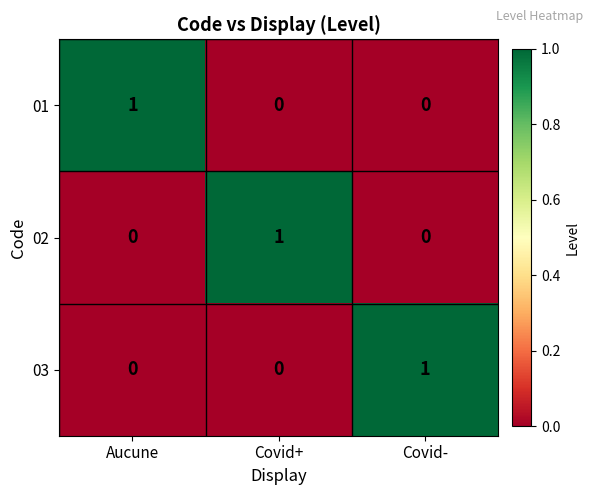

Count the 03 values in the range 0 to 1.

3